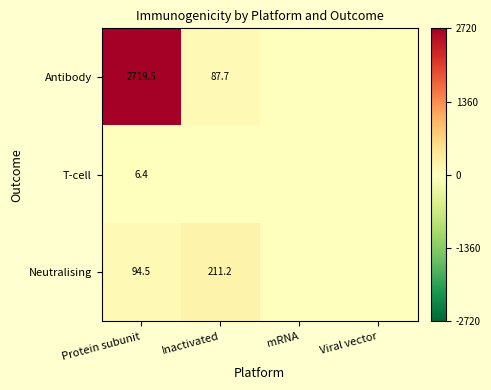

Between Protein subunit and Inactivated, which is larger?

Protein subunit